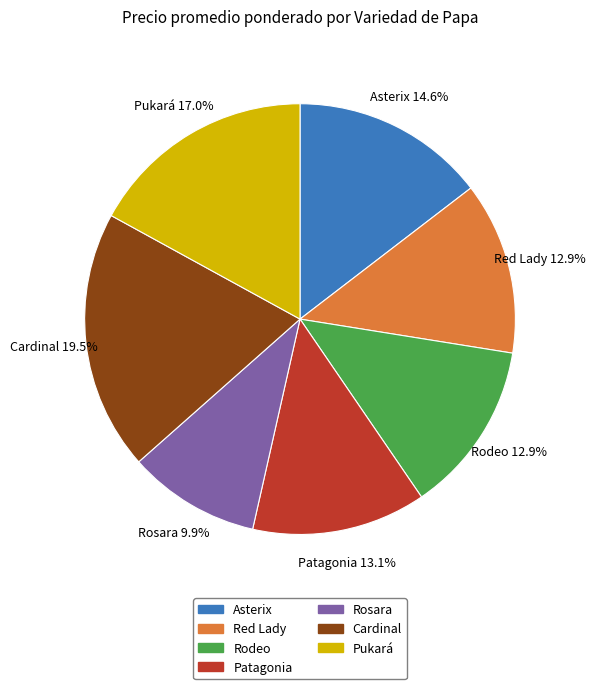

What portion of the pie excludes Asterix?

85.4%